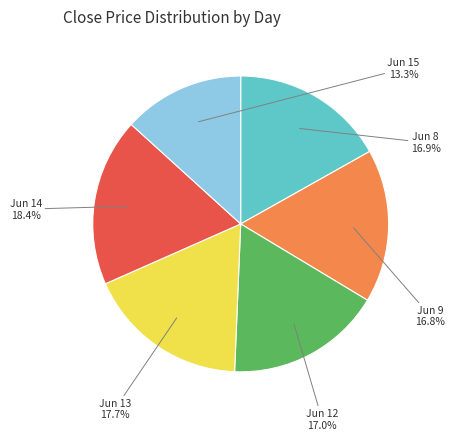

Between Jun 8 and Jun 13, which is larger?

Jun 13